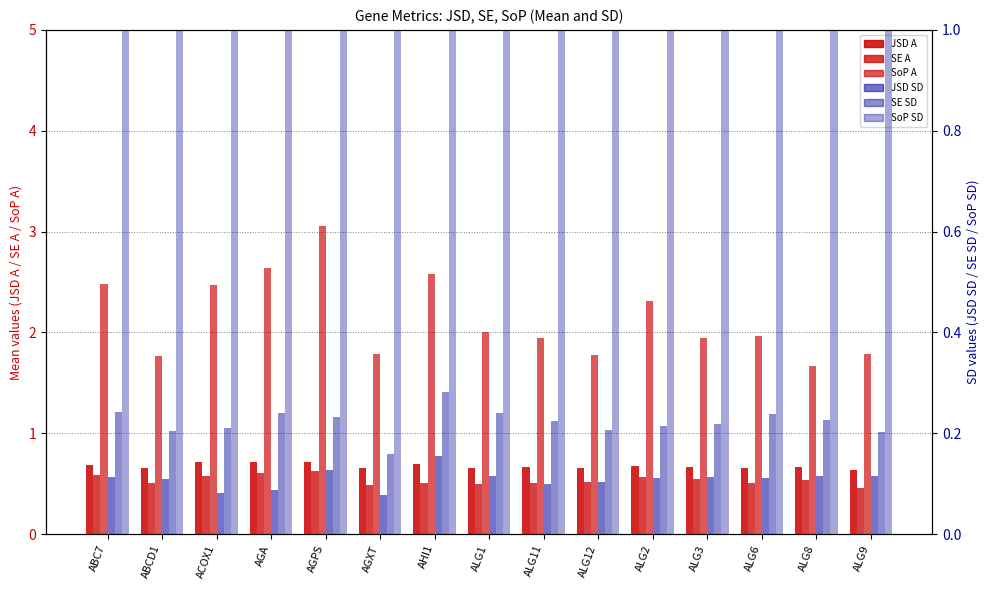

What is the sum of the SoP A values at AGXT and AGA?

4.4